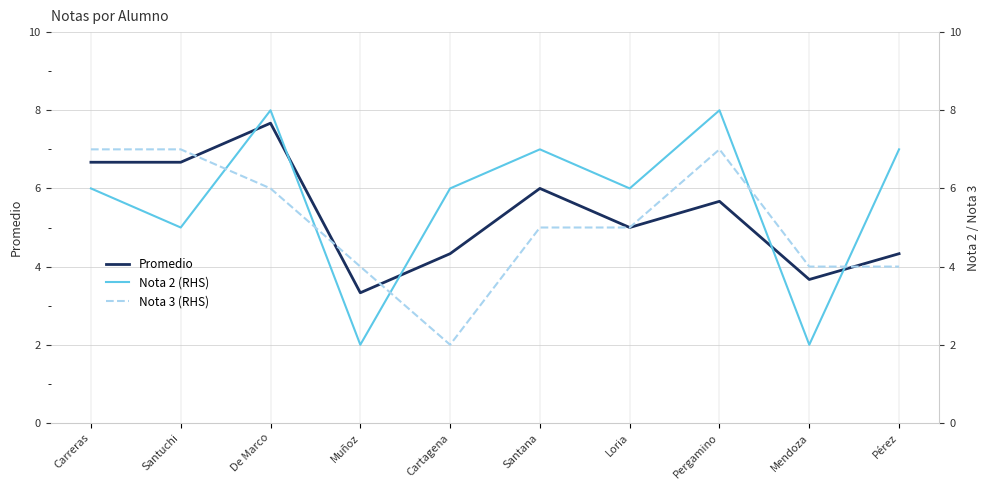

What is the label of the 9th point from the right?

Santuchi